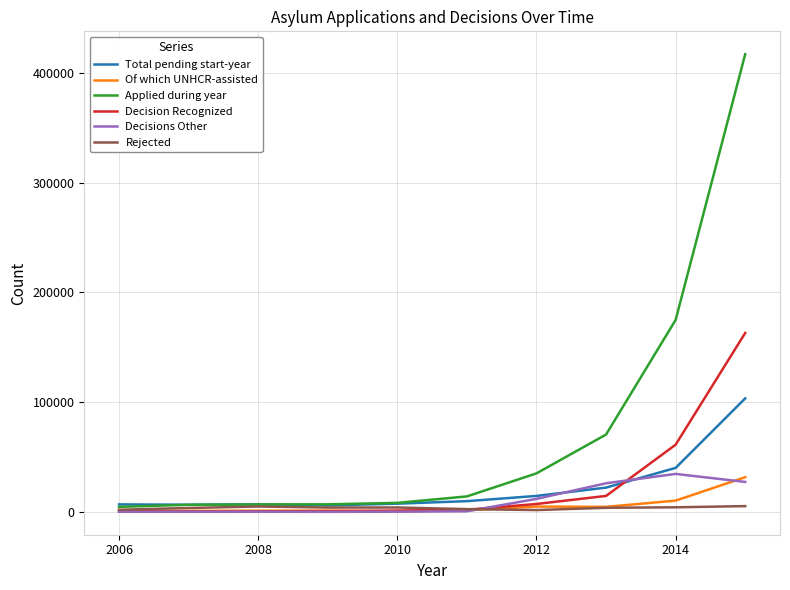

Which series has the largest total across all categories?

Applied during year